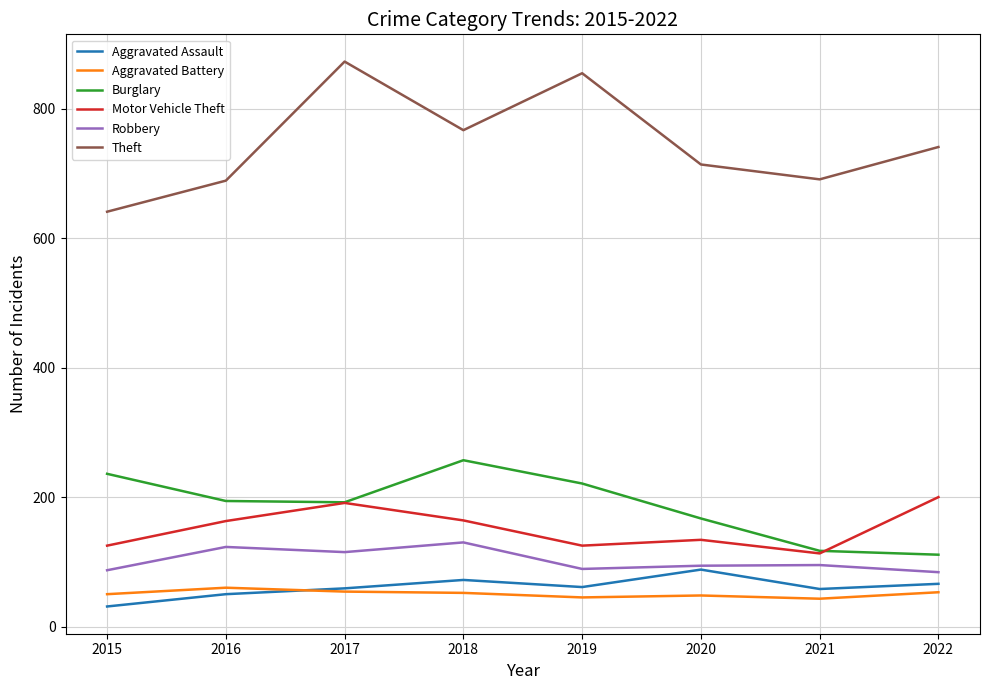

Which series has the largest range (max minus min)?

Theft